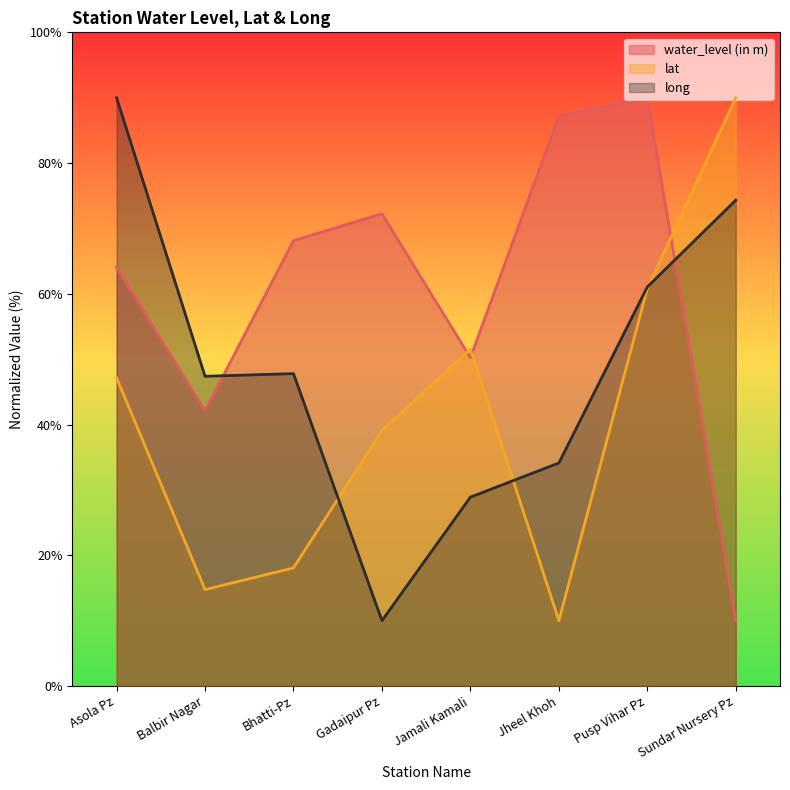

Reading right to left, transcribe all the data shown in this chart.

water_level (in m): 10.0	90.0	87.2	50.2	72.2	68.1	42.1	64.0
lat: 90.0	60.8	10.0	51.5	39.1	18.1	14.7	47.2
long: 74.3	61.1	34.1	28.9	10.0	47.8	47.4	90.0